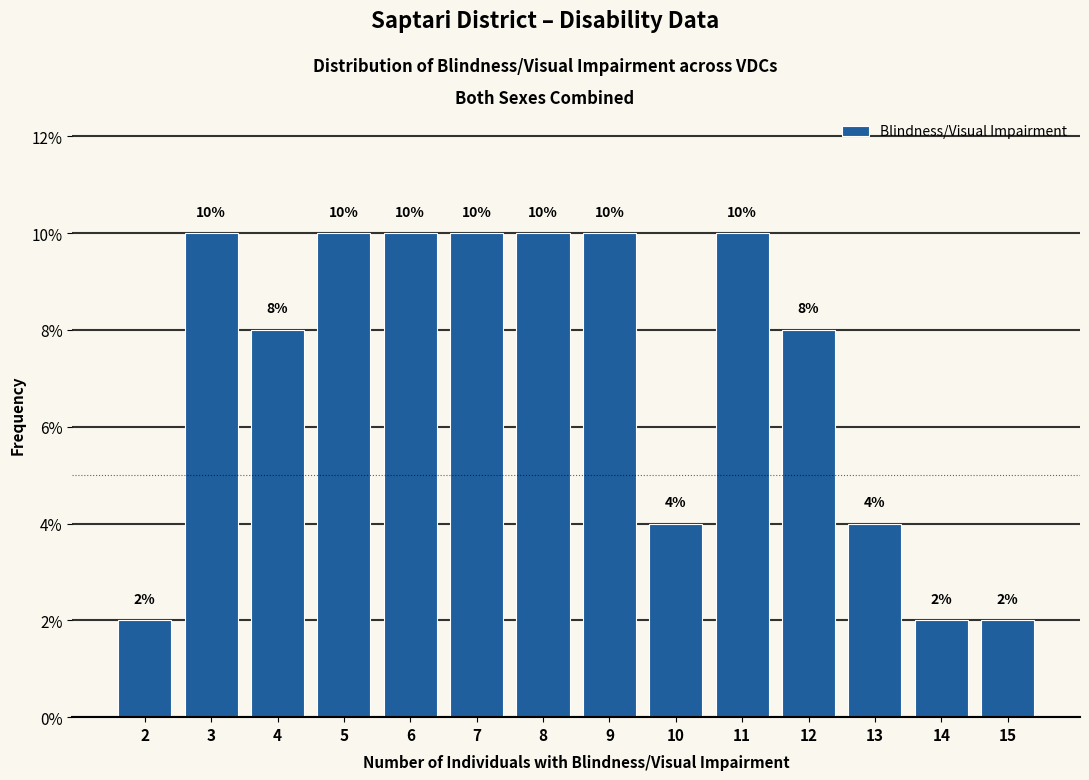

Reading left to right, what are all the values shown in this chart?

2	10	8	10	10	10	10	10	4	10	8	4	2	2